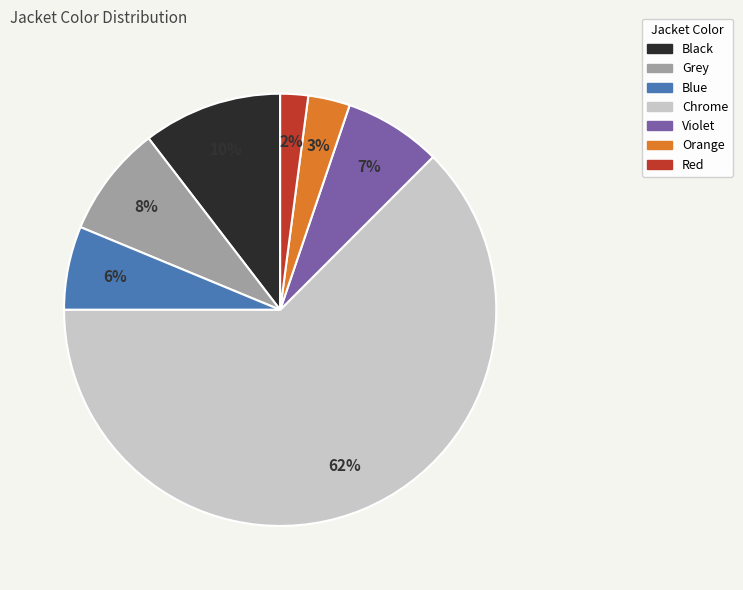

Rank the categories by value from highest to lowest.

Chrome, Black, Grey, Violet, Blue, Orange, Red